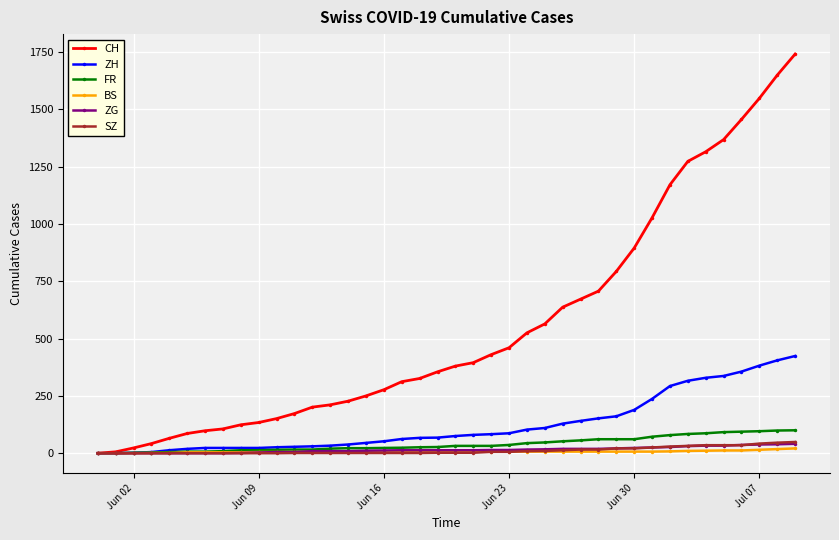

Which series has the widest spread of values?

CH